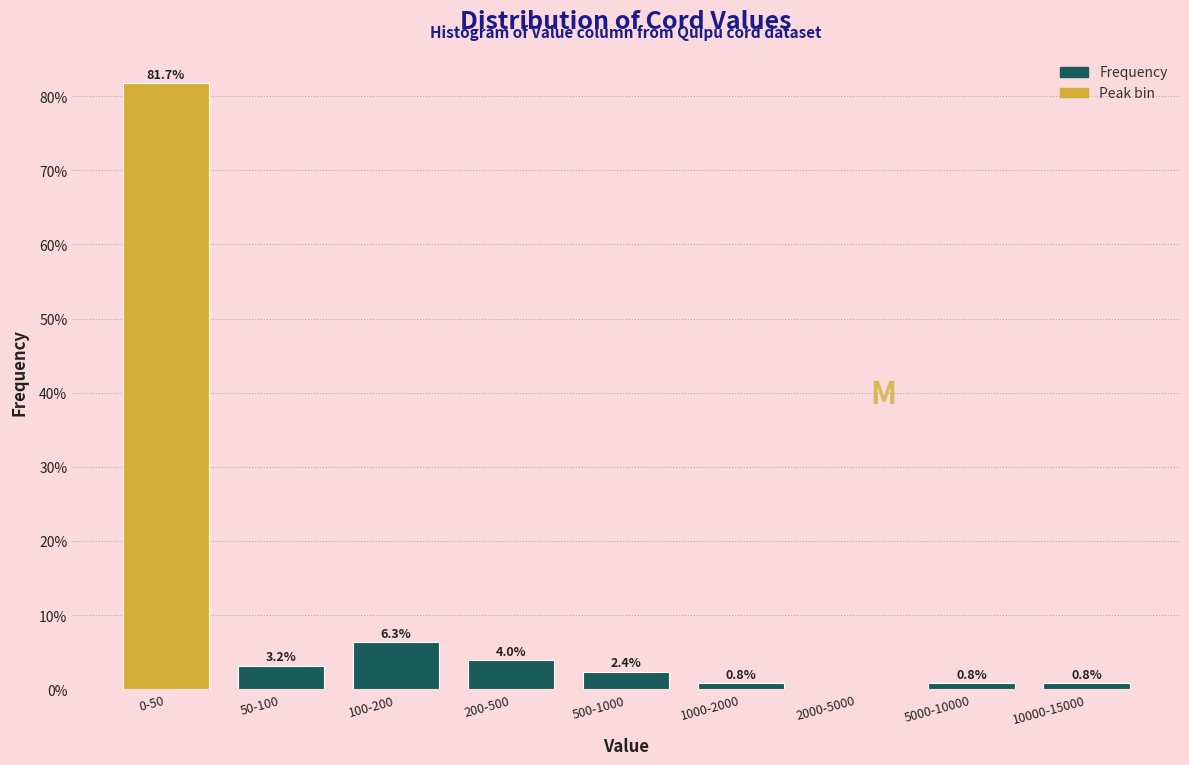

Reading right to left, transcribe all the data shown in this chart.

10000-15000=0.8	5000-10000=0.8	2000-5000=0.0	1000-2000=0.8	500-1000=2.4	200-500=4.0	100-200=6.3	50-100=3.2	0-50=81.7